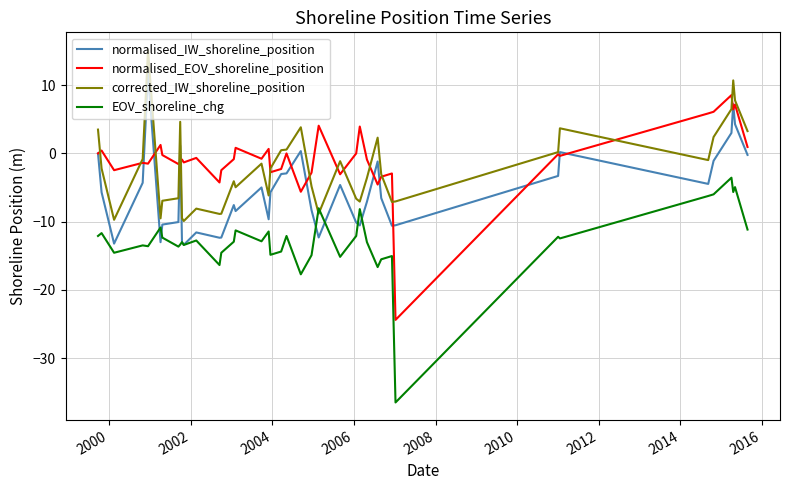

True or false: EOV_shoreline_chg and normalised_EOV_shoreline_position intersect in this chart.

False